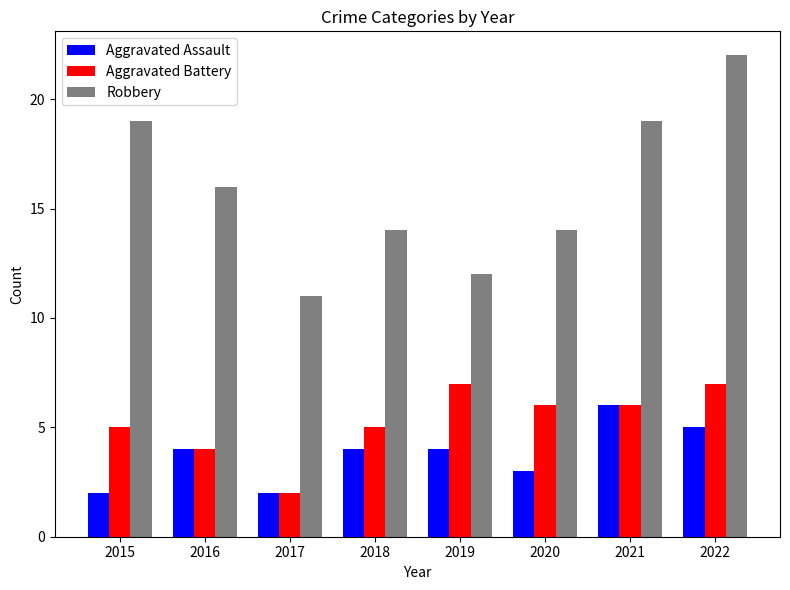

How many categories are shown in the chart?

8